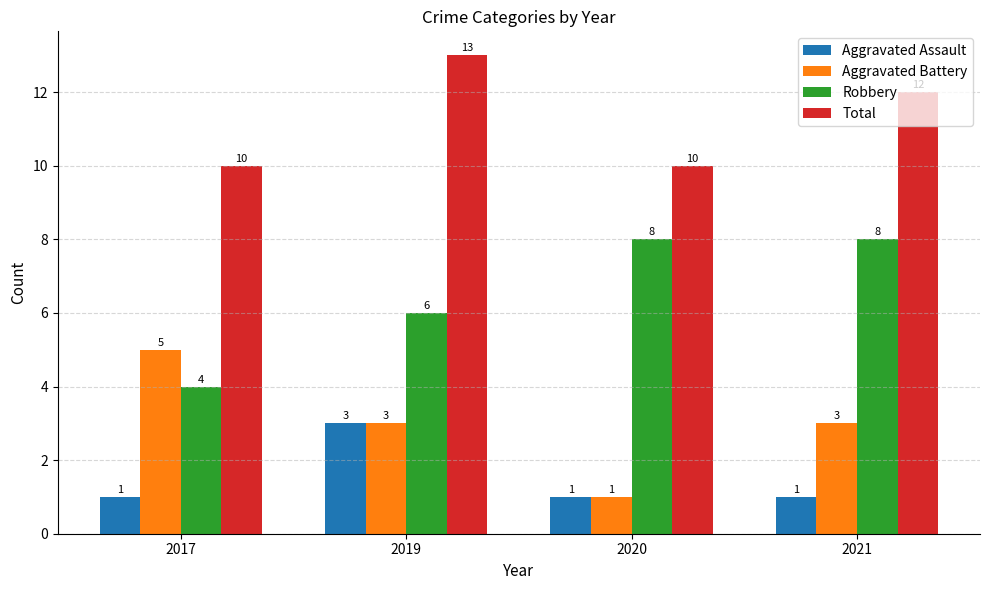

Which series changed the most between 2017 and 2021?

Robbery